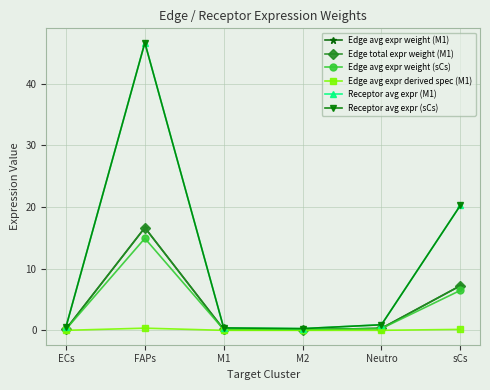

How many lines are shown in the chart?

6